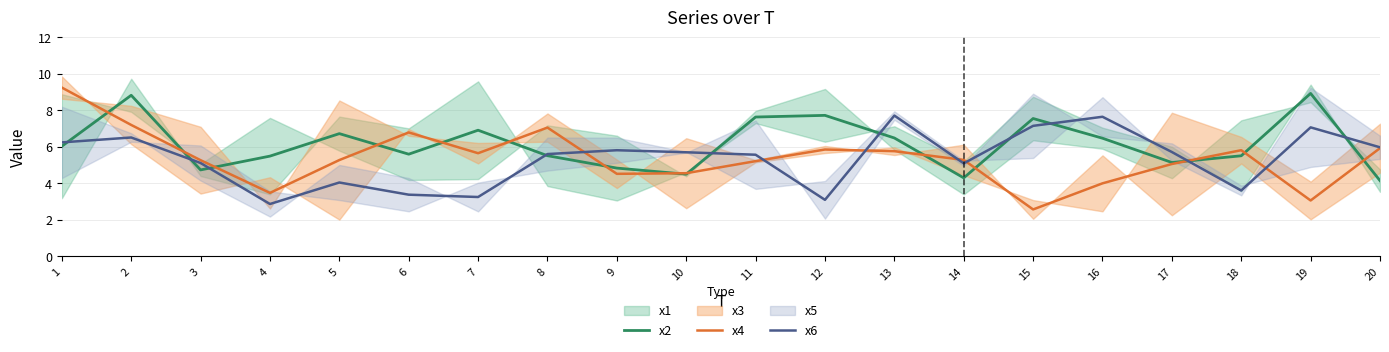

What is the difference between the x2 values at 11 and 7?

0.7